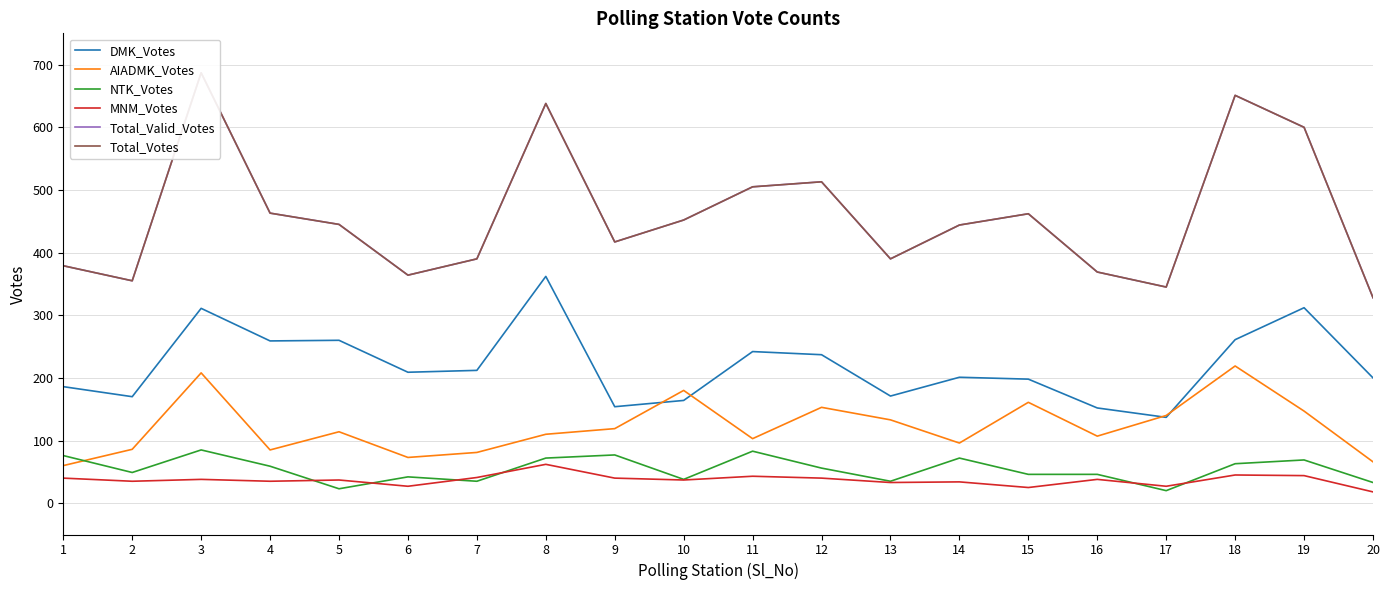

Where does the MNM_Votes series first go above 38?

1